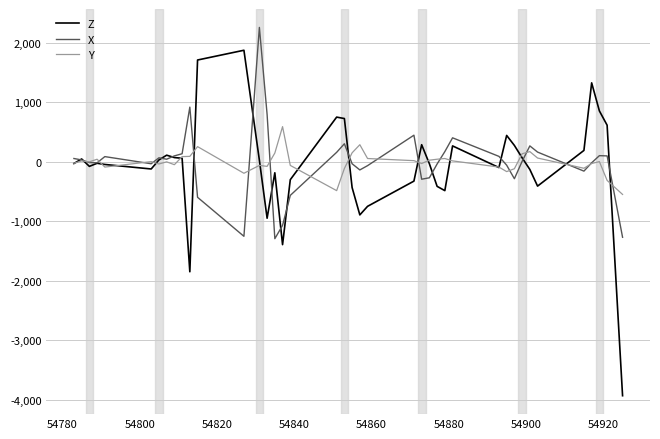

True or false: Z and X intersect in this chart.

True